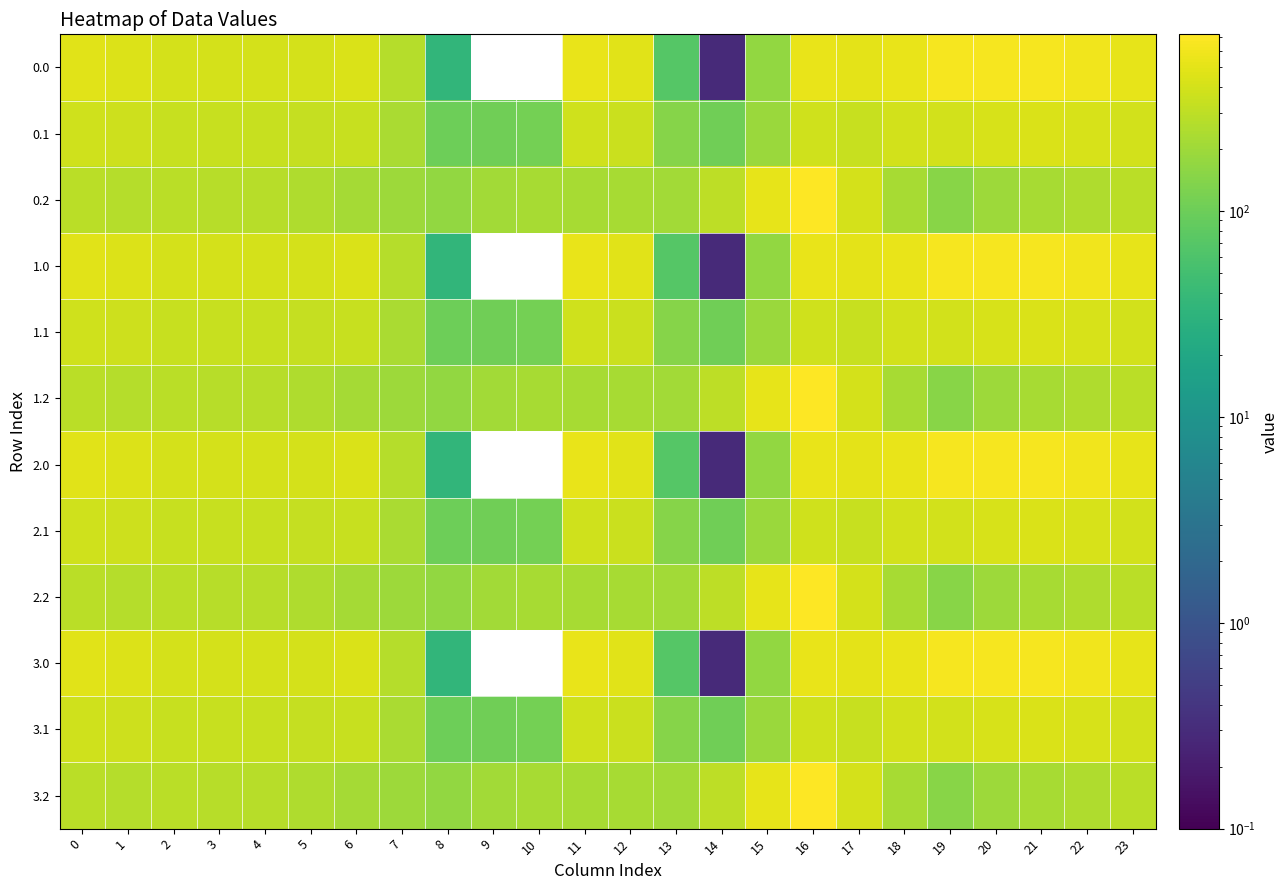

Reading left to right, what are all the values shown in this chart?

0.0: 0=482.0	1=449.5	2=410.3	3=404.4	4=404.9	5=410.8	6=435.0	7=270.7	8=35.0	9=0.0	10=0.0	11=544.3	12=477.2	13=70.2	14=0.3	15=172.8	16=545.4	17=493.8	18=529.6	19=644.5	20=629.9	21=638.4	22=592.3	23=511.3
0.1: 0=384.6	1=361.1	2=347.9	3=342.7	4=339.6	5=329.5	6=345.2	7=234.9	8=102.3	9=104.8	10=114.0	11=384.7	12=350.8	13=141.2	14=105.5	15=190.4	16=380.5	17=340.1	18=388.5	19=399.7	20=414.5	21=432.4	22=419.9	23=399.4
0.2: 0=287.1	1=272.7	2=285.5	3=281.0	4=274.4	5=248.1	6=216.4	7=199.0	8=169.5	9=209.6	10=228.0	11=225.2	12=224.3	13=212.2	14=301.9	15=522.2	16=721.2	17=409.5	18=223.1	19=151.1	20=199.2	21=226.4	22=247.4	23=287.5
1.0: 0=482.0	1=449.5	2=410.3	3=404.4	4=404.9	5=410.8	6=435.0	7=270.7	8=35.0	9=0.0	10=0.0	11=544.3	12=477.2	13=70.2	14=0.3	15=172.8	16=545.4	17=493.8	18=529.6	19=644.5	20=629.9	21=638.4	22=592.3	23=511.3
1.1: 0=384.6	1=361.1	2=347.9	3=342.7	4=339.6	5=329.5	6=345.2	7=234.9	8=102.3	9=104.8	10=114.0	11=384.7	12=350.8	13=141.2	14=105.5	15=190.4	16=380.5	17=340.1	18=388.5	19=399.7	20=414.5	21=432.4	22=419.9	23=399.4
1.2: 0=287.1	1=272.7	2=285.5	3=281.0	4=274.4	5=248.1	6=216.4	7=199.0	8=169.5	9=209.6	10=228.0	11=225.2	12=224.3	13=212.2	14=301.9	15=522.2	16=721.2	17=409.5	18=223.1	19=151.1	20=199.2	21=226.4	22=247.4	23=287.5
2.0: 0=482.0	1=449.5	2=410.3	3=404.4	4=404.9	5=410.8	6=435.0	7=270.7	8=35.0	9=0.0	10=0.0	11=544.3	12=477.2	13=70.2	14=0.3	15=172.8	16=545.4	17=493.8	18=529.6	19=644.5	20=629.9	21=638.4	22=592.3	23=511.3
2.1: 0=384.6	1=361.1	2=347.9	3=342.7	4=339.6	5=329.5	6=345.2	7=234.9	8=102.3	9=104.8	10=114.0	11=384.7	12=350.8	13=141.2	14=105.5	15=190.4	16=380.5	17=340.1	18=388.5	19=399.7	20=414.5	21=432.4	22=419.9	23=399.4
2.2: 0=287.1	1=272.7	2=285.5	3=281.0	4=274.4	5=248.1	6=216.4	7=199.0	8=169.5	9=209.6	10=228.0	11=225.2	12=224.3	13=212.2	14=301.9	15=522.2	16=721.2	17=409.5	18=223.1	19=151.1	20=199.2	21=226.4	22=247.4	23=287.5
3.0: 0=482.0	1=449.5	2=410.3	3=404.4	4=404.9	5=410.8	6=435.0	7=270.7	8=35.0	9=0.0	10=0.0	11=544.3	12=477.2	13=70.2	14=0.3	15=172.8	16=545.4	17=493.8	18=529.6	19=644.5	20=629.9	21=638.4	22=592.3	23=511.3
3.1: 0=384.6	1=361.1	2=347.9	3=342.7	4=339.6	5=329.5	6=345.2	7=234.9	8=102.3	9=104.8	10=114.0	11=384.7	12=350.8	13=141.2	14=105.5	15=190.4	16=380.5	17=340.1	18=388.5	19=399.7	20=414.5	21=432.4	22=419.9	23=399.4
3.2: 0=287.1	1=272.7	2=285.5	3=281.0	4=274.4	5=248.1	6=216.4	7=199.0	8=169.5	9=209.6	10=228.0	11=225.2	12=224.3	13=212.2	14=301.9	15=522.2	16=721.2	17=409.5	18=223.1	19=151.1	20=199.2	21=226.4	22=247.4	23=287.5